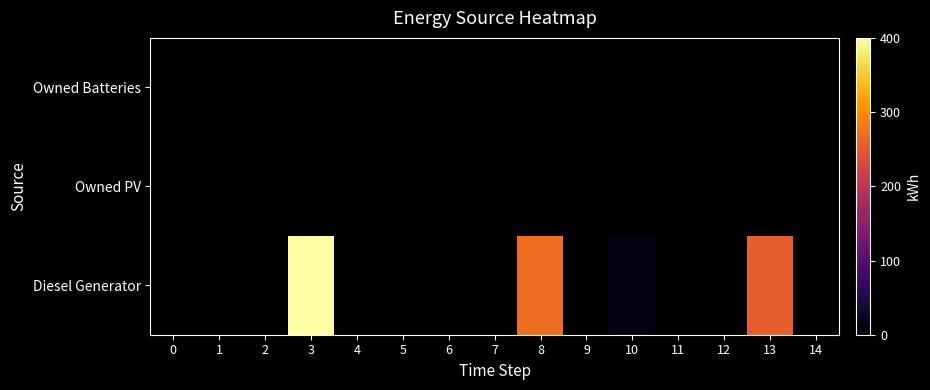

What is the total value across all series at 10?

15